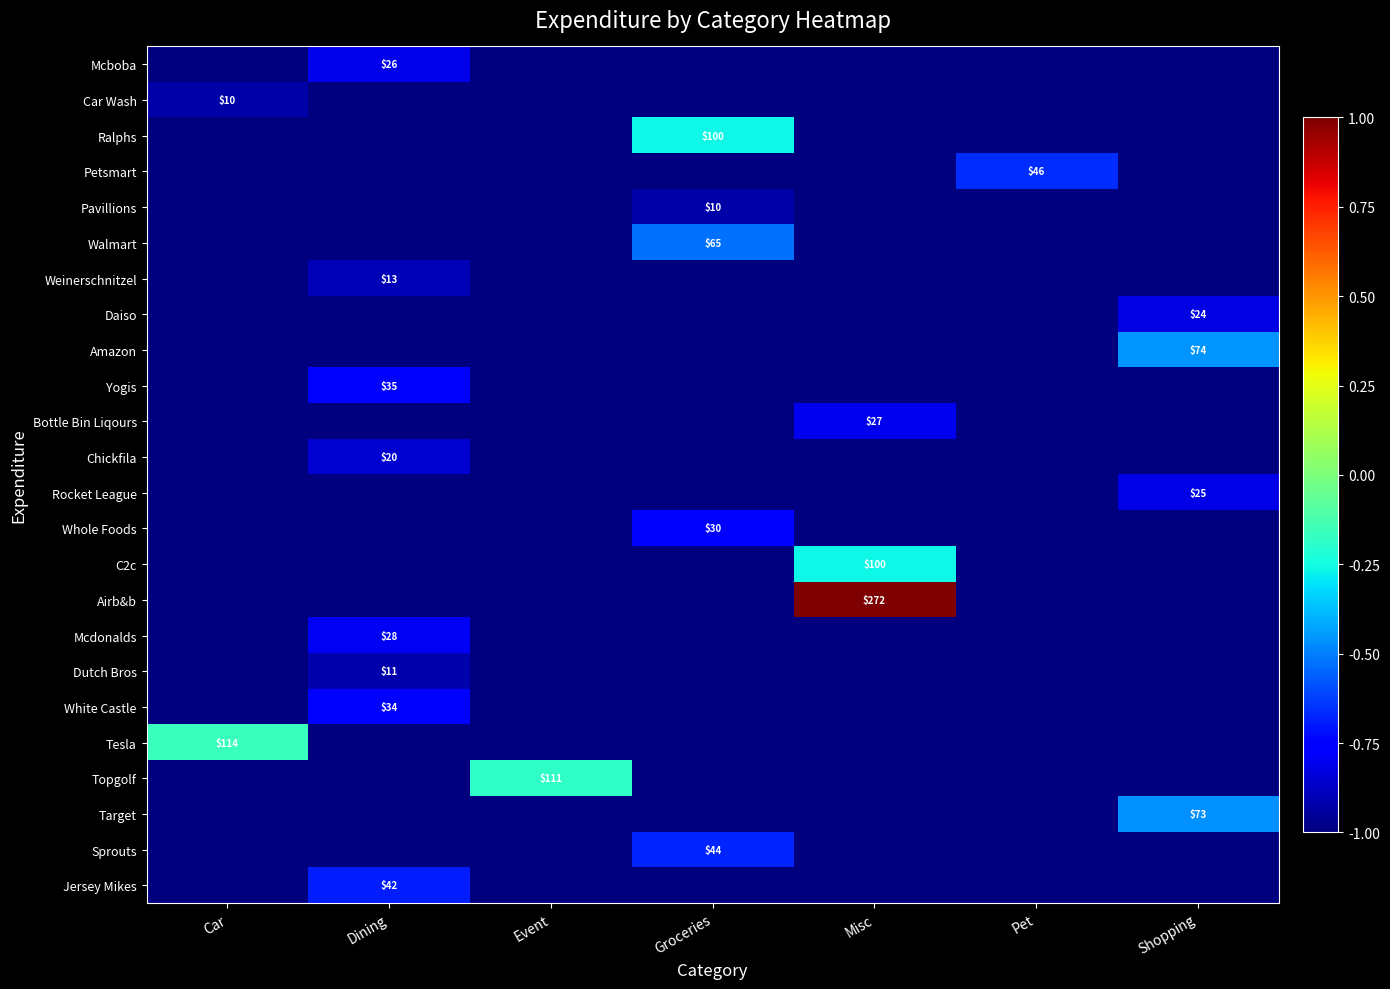

The Jersey Mikes series shows 42 at Dining. True or false?

True